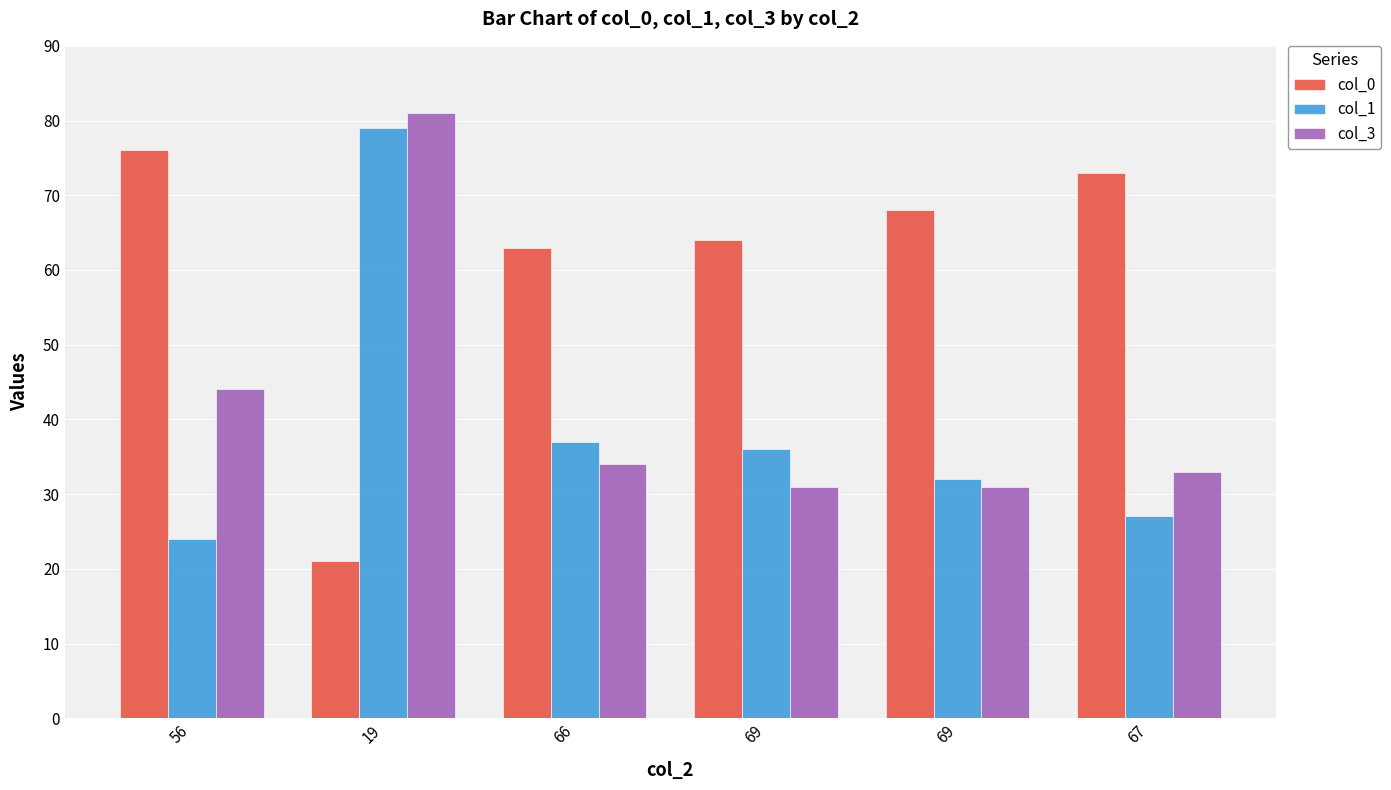

How many categories are shown in the chart?

6